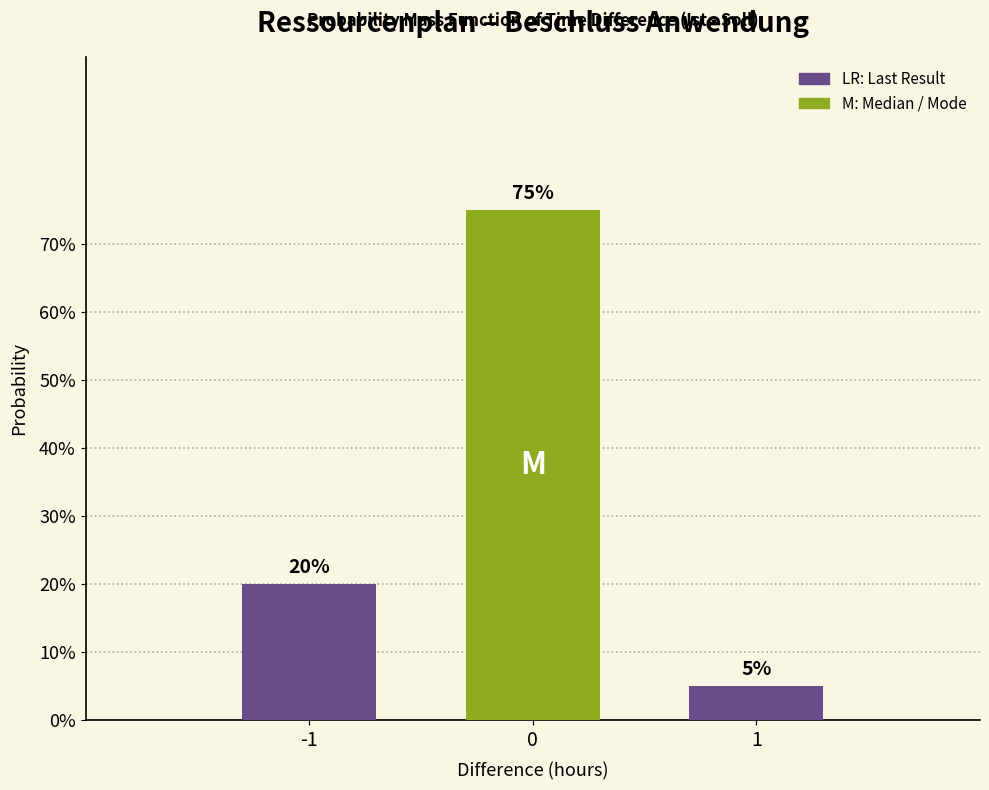

Are the bars horizontal?

No